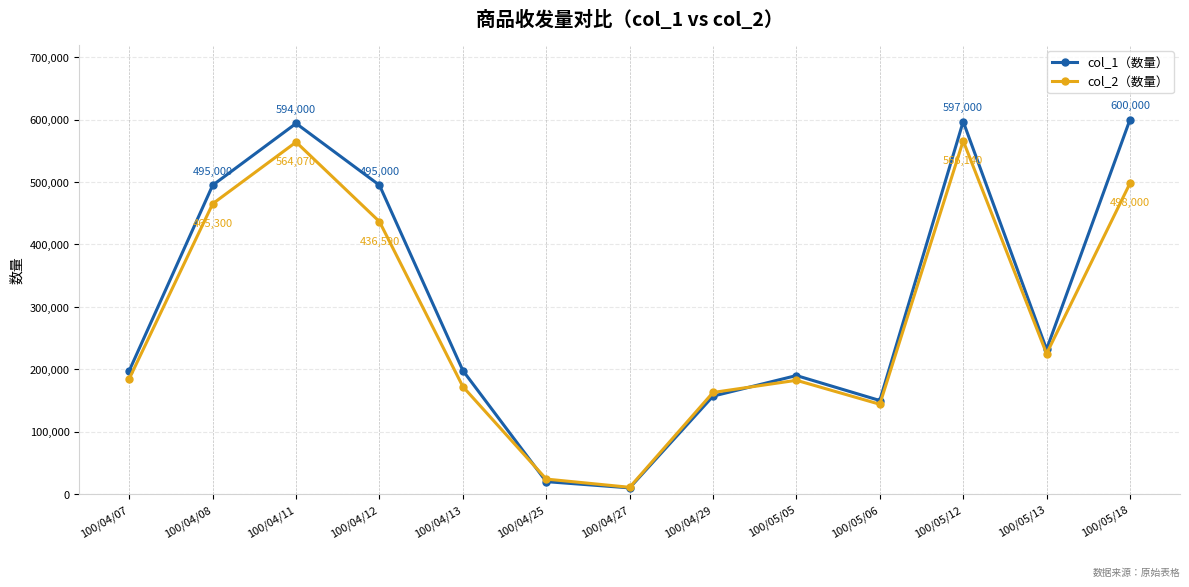

What value does the col_1（数量） series have at 100/04/07?

198000